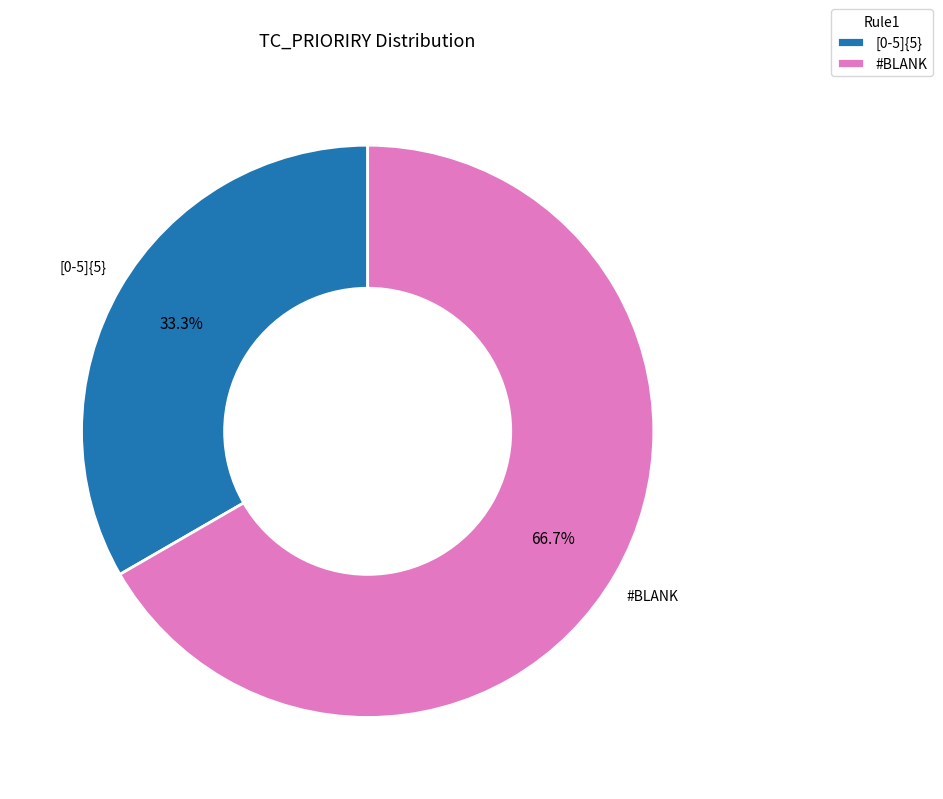

What is the smallest slice in the pie chart?

[0-5]{5}